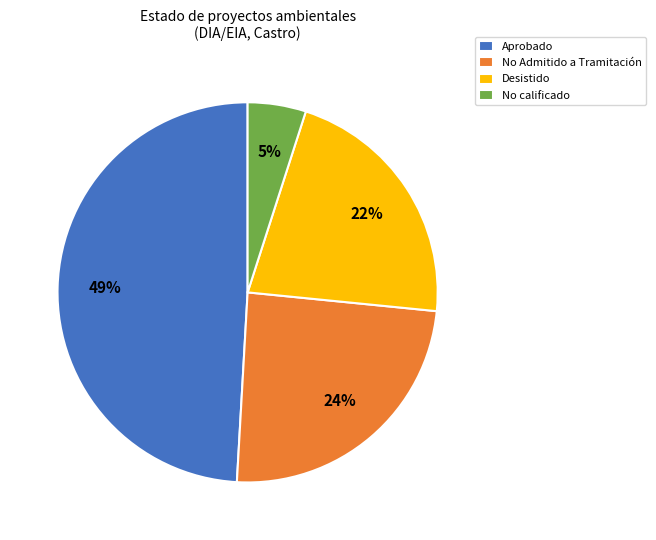

What is the smallest slice in the pie chart?

No calificado